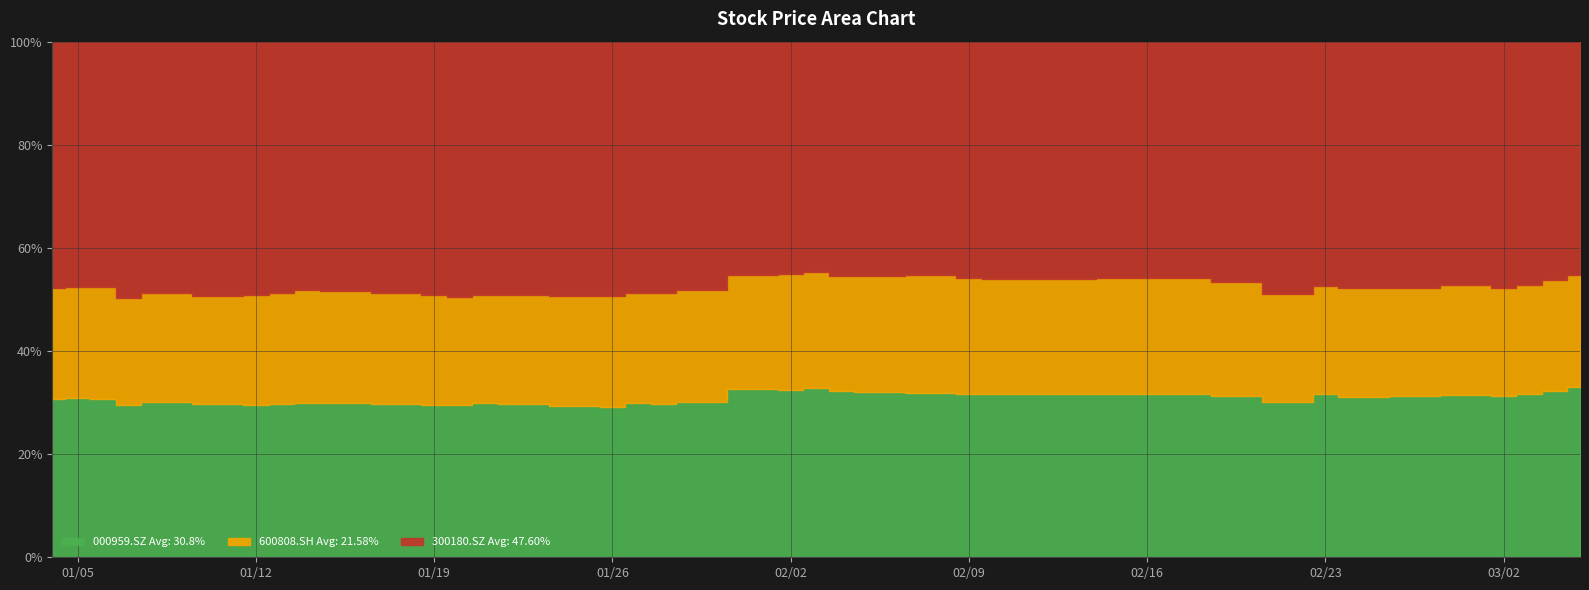

At which category is the sum across all series the highest?

2021-03-02